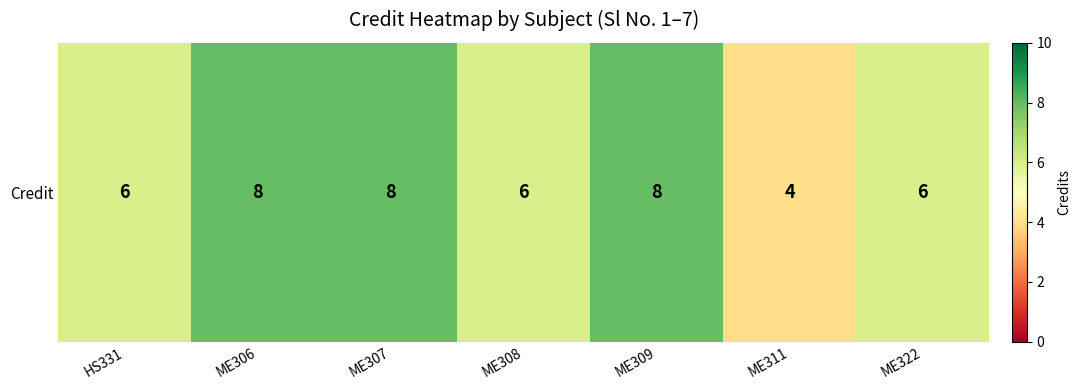

Rank the categories by value from lowest to highest.

ME311, HS331, ME308, ME322, ME306, ME307, ME309